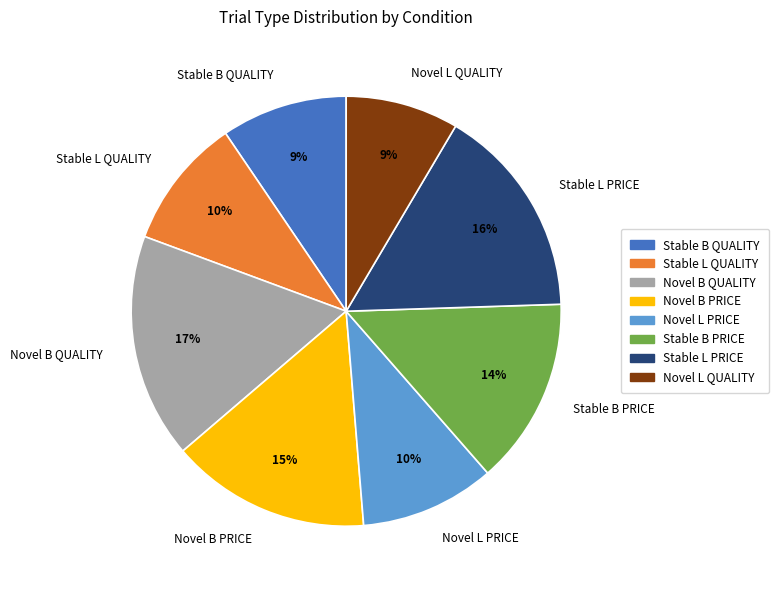

Is it true that Stable L PRICE is 24% of the pie?

False